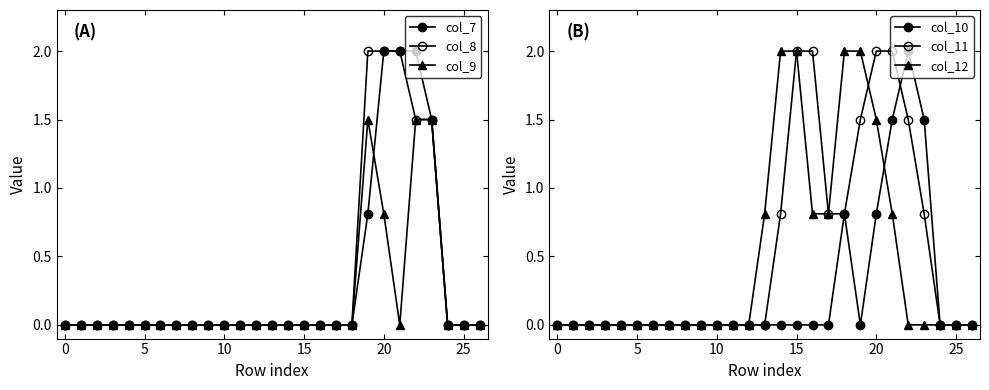

True or false: col_7 and col_9 cross at least once.

True